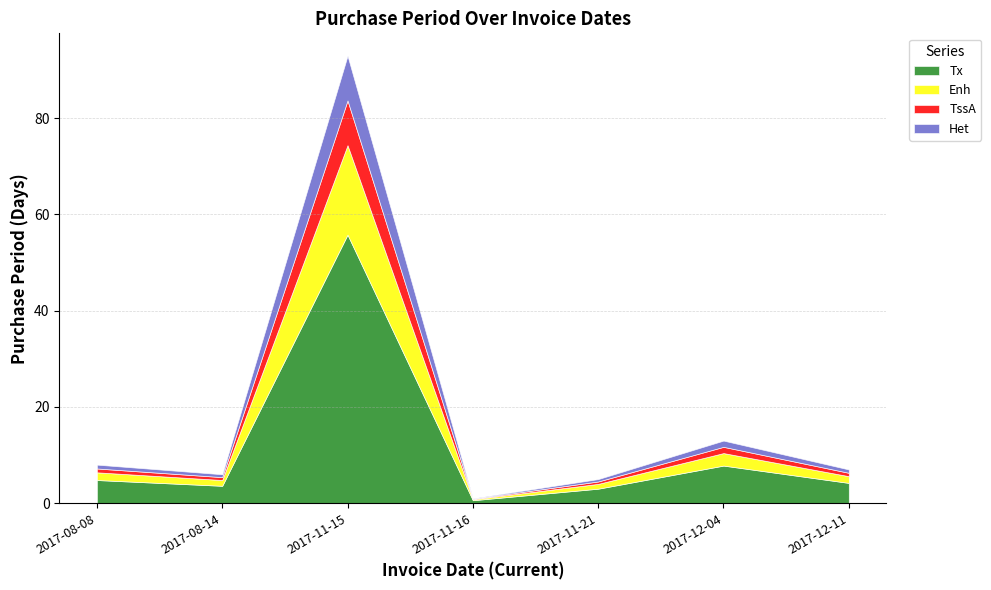

What is the change in value from 2017-11-15 to 2017-12-11?

-86